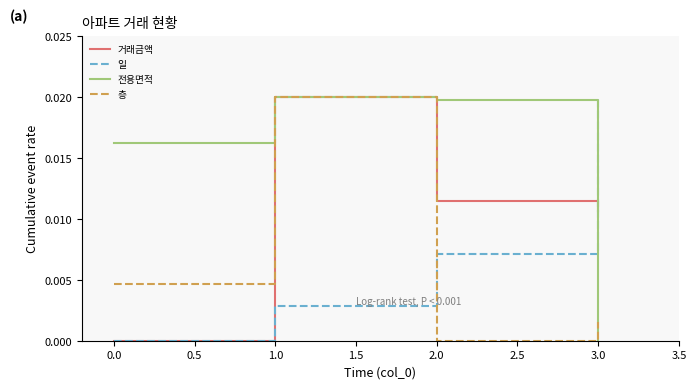

Which series changed the most between 1.0 and 3.0?

전용면적